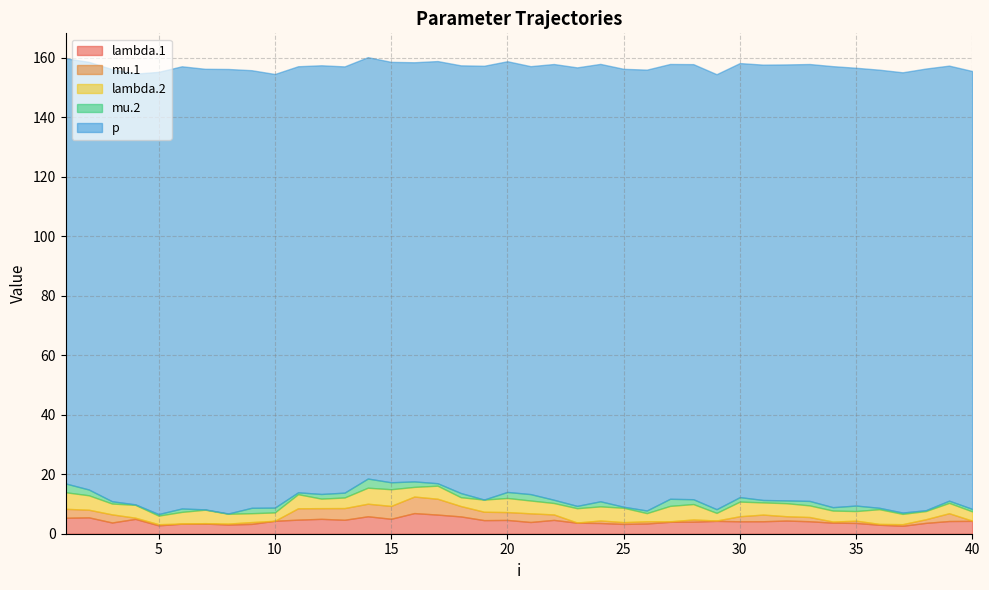

At which category does lambda.1 reach its first local peak?

2